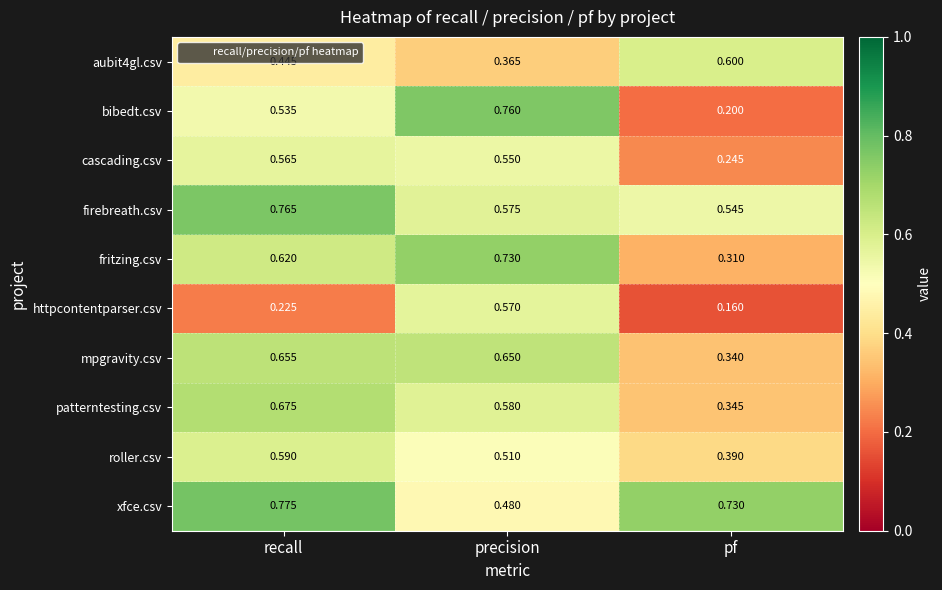

Is the value of mpgravity.csv at recall greater than the value of cascading.csv at recall?

Yes